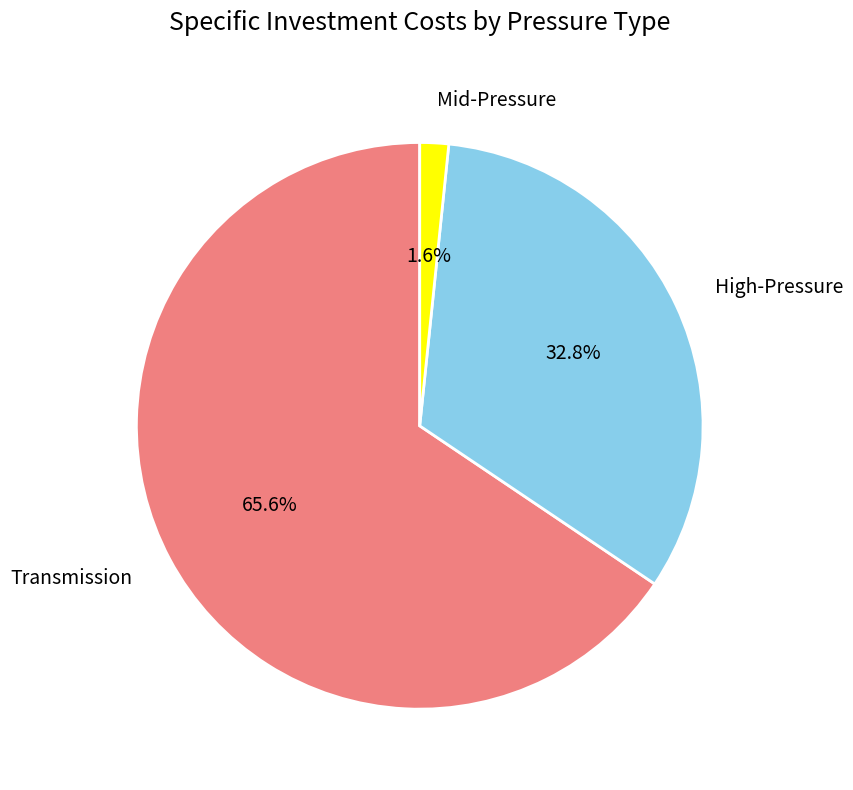

True or false: High-Pressure accounts for 43% of the total.

False